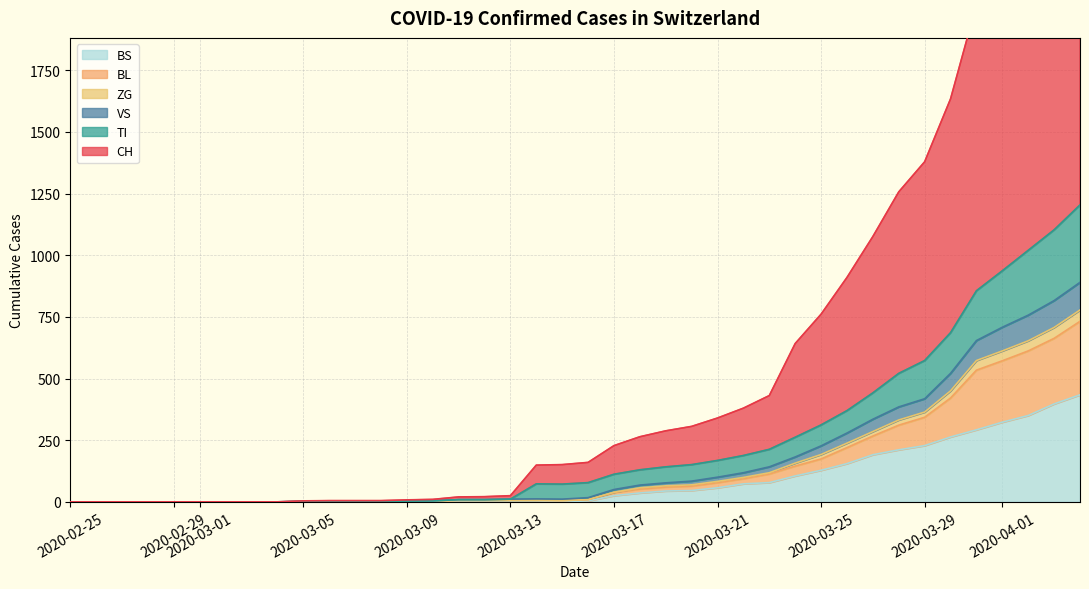

What is the highest value of the BS series?

434